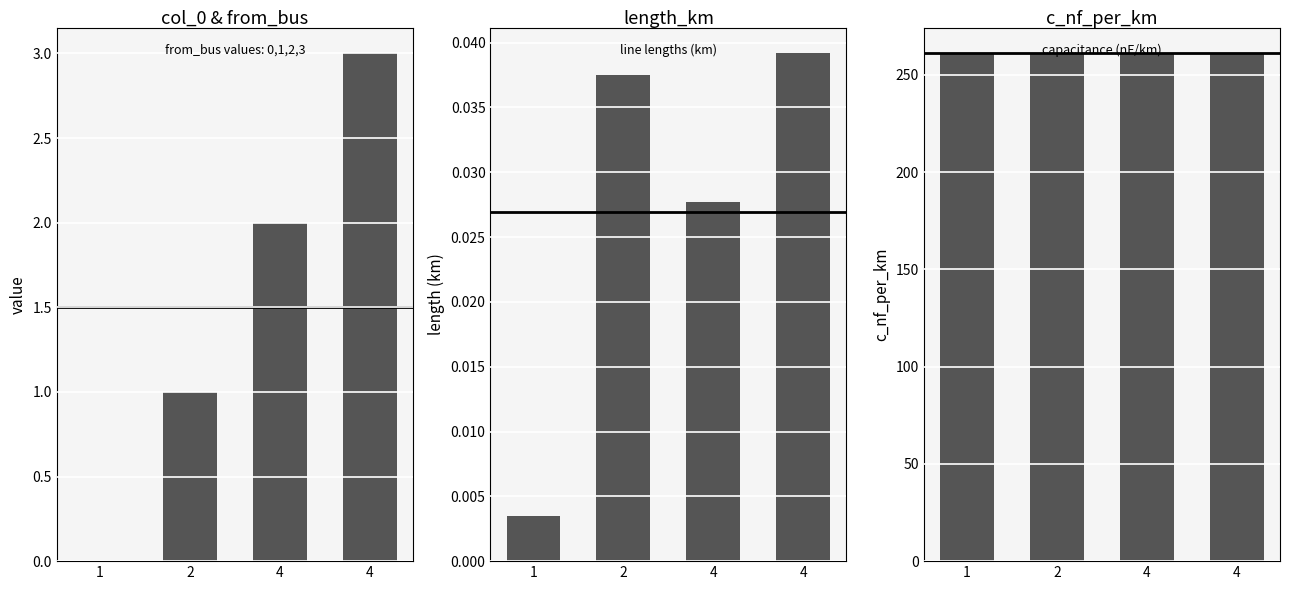

At which label does col_0 reach its minimum?

1